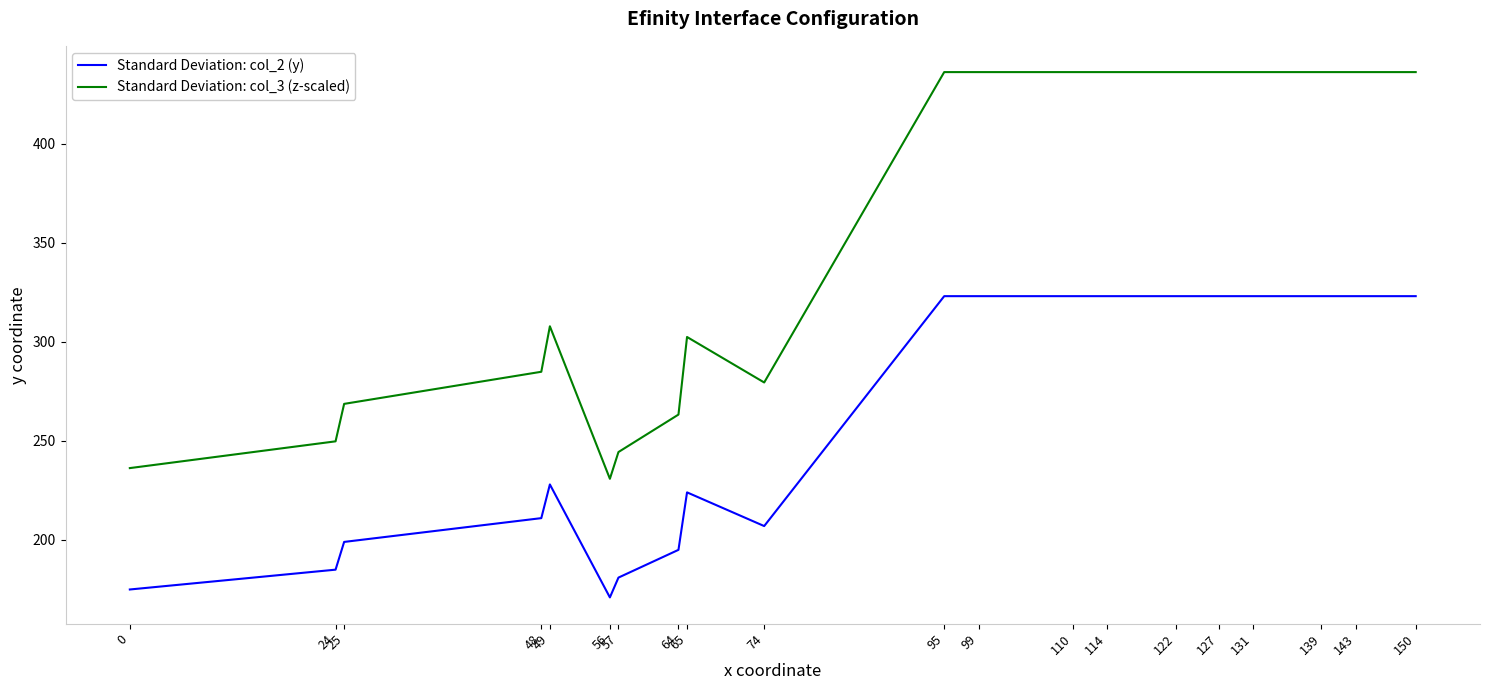

Which series has the widest spread of values?

Standard Deviation: col_3 (z-scaled)